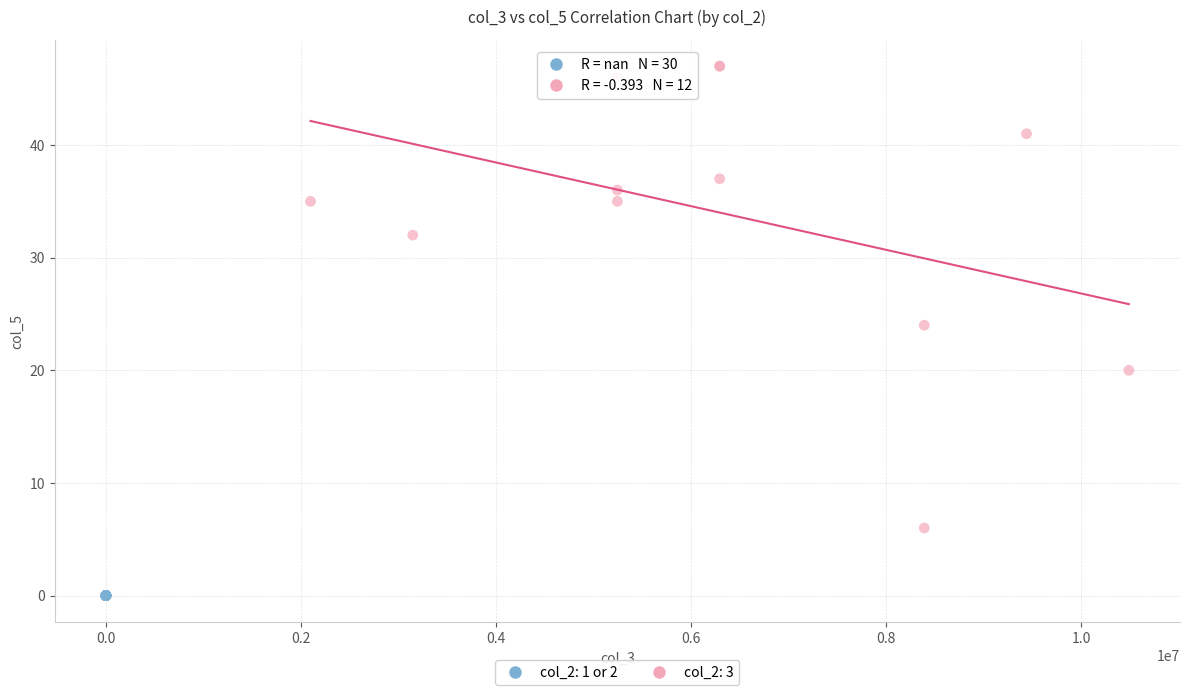

Which series contains the lowest Y value?

col_2: 1 or 2